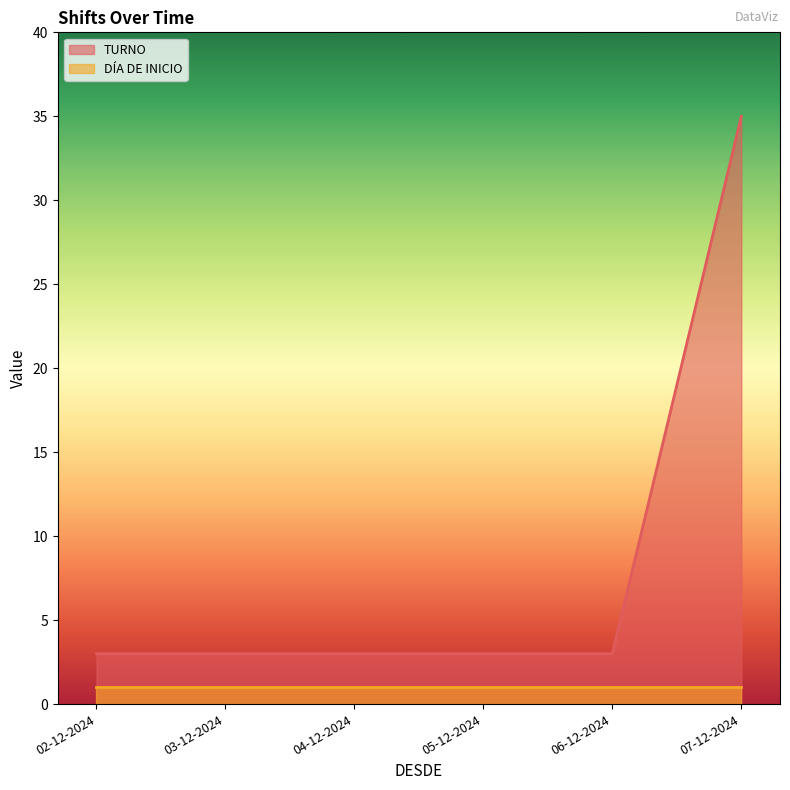

Does the chart have visible grid lines?

No